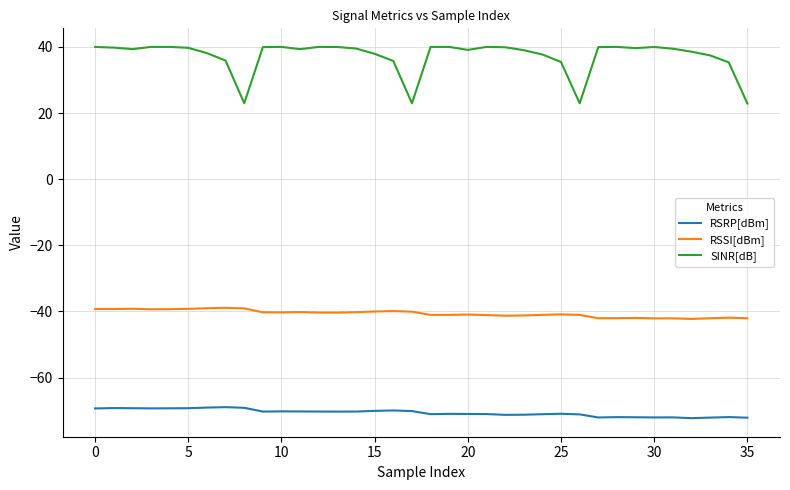

True or false: RSSI[dBm] and SINR[dB] cross at least once.

False